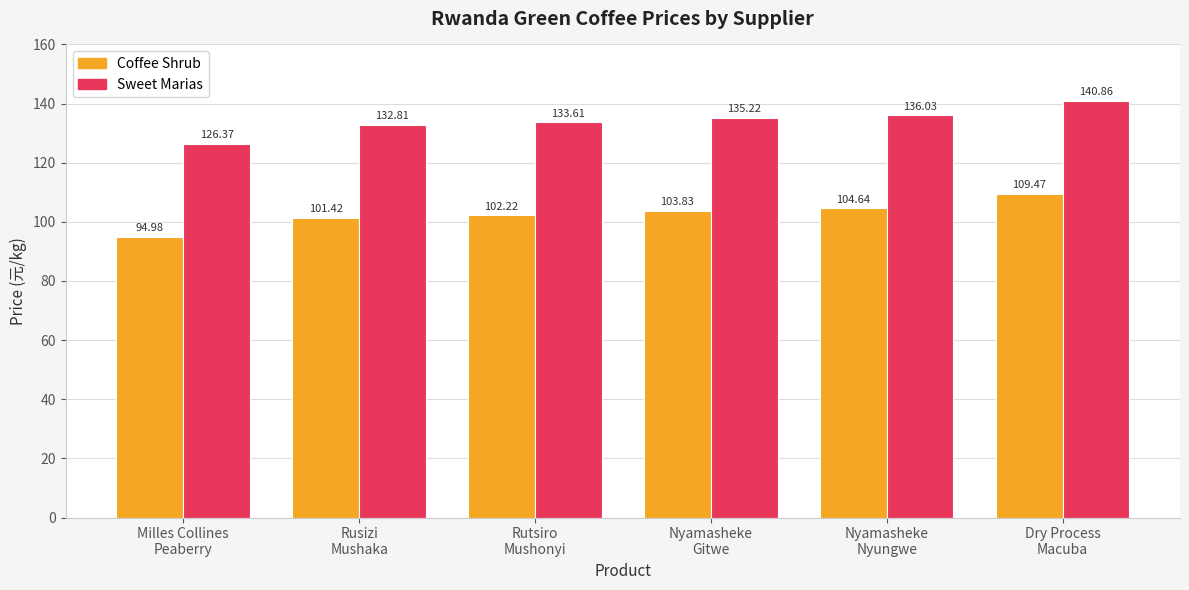

What is the smallest value displayed?

95.0